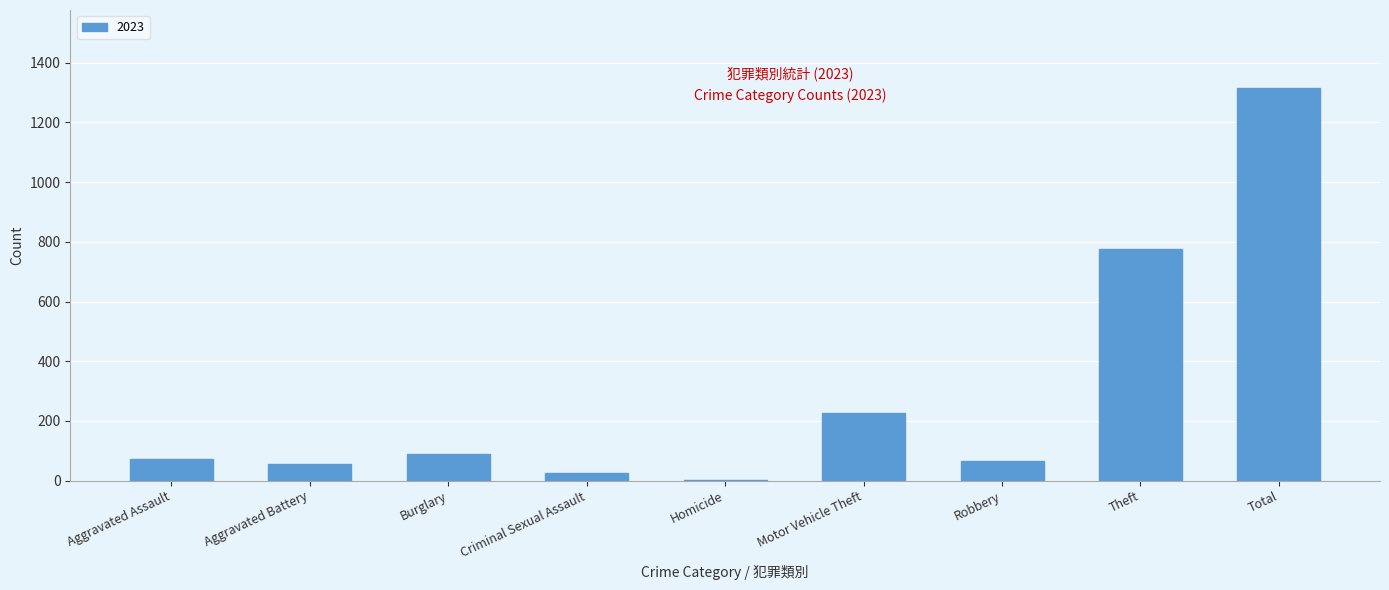

Between Criminal Sexual Assault and Motor Vehicle Theft, which is larger?

Motor Vehicle Theft